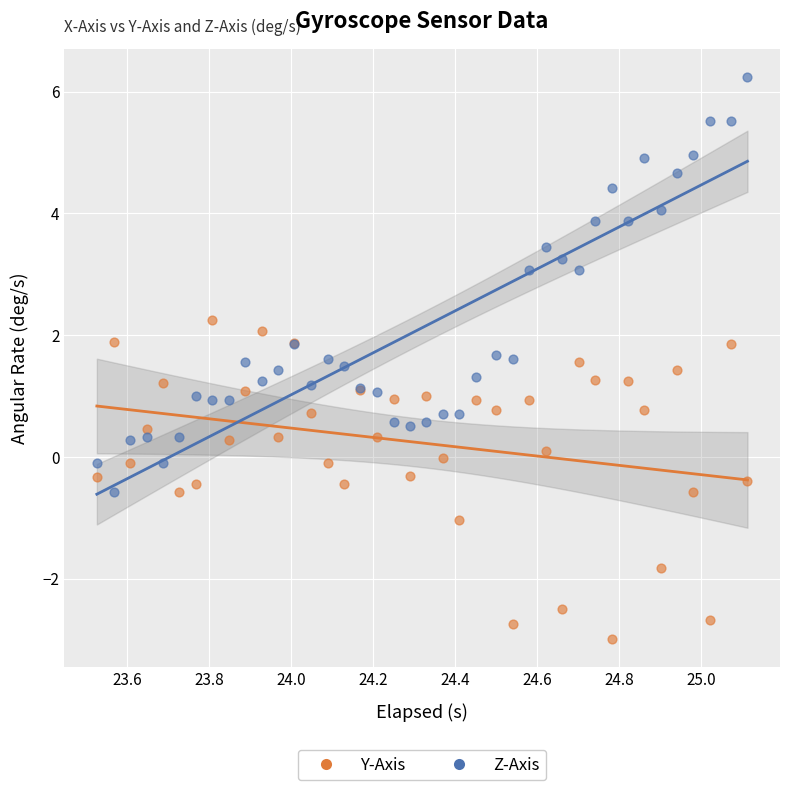

Which series has the largest Y range (max minus min)?

Z-Axis